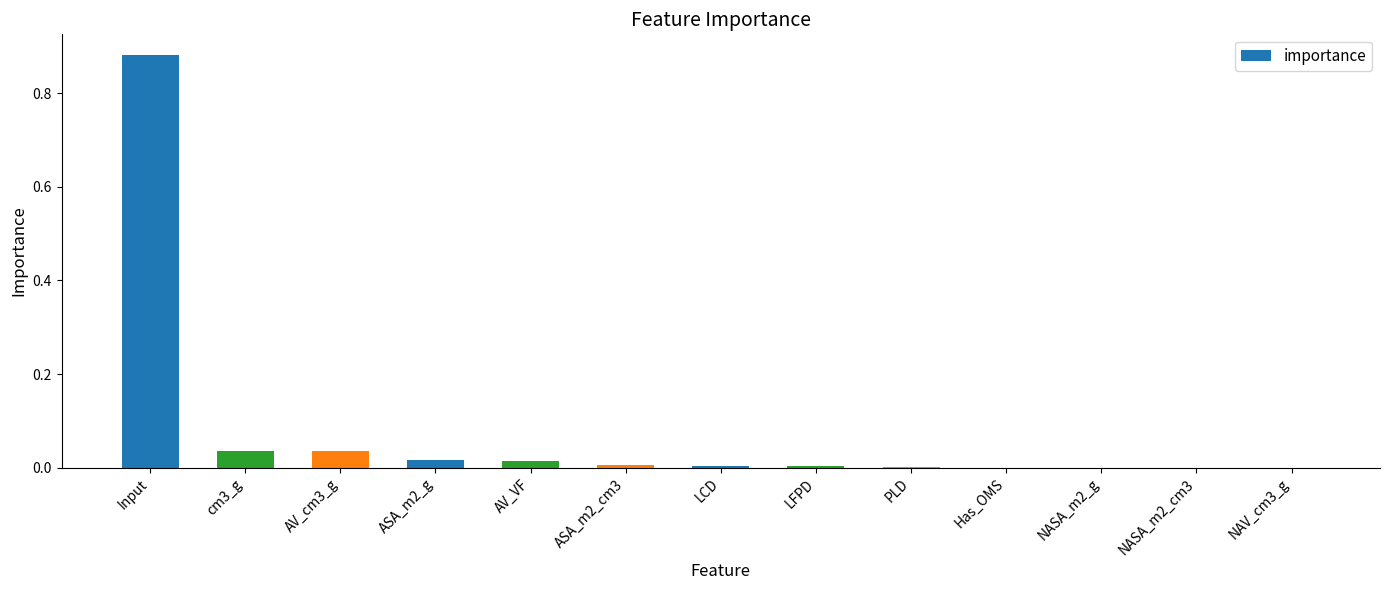

Is it true that the value at ASA_m2_g is 0.0?

True